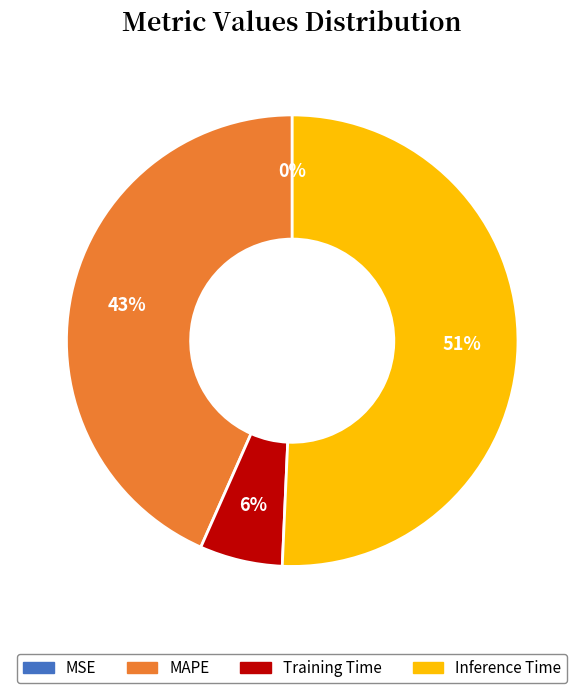

Is the sum of Training Time and Inference Time greater than half?

Yes